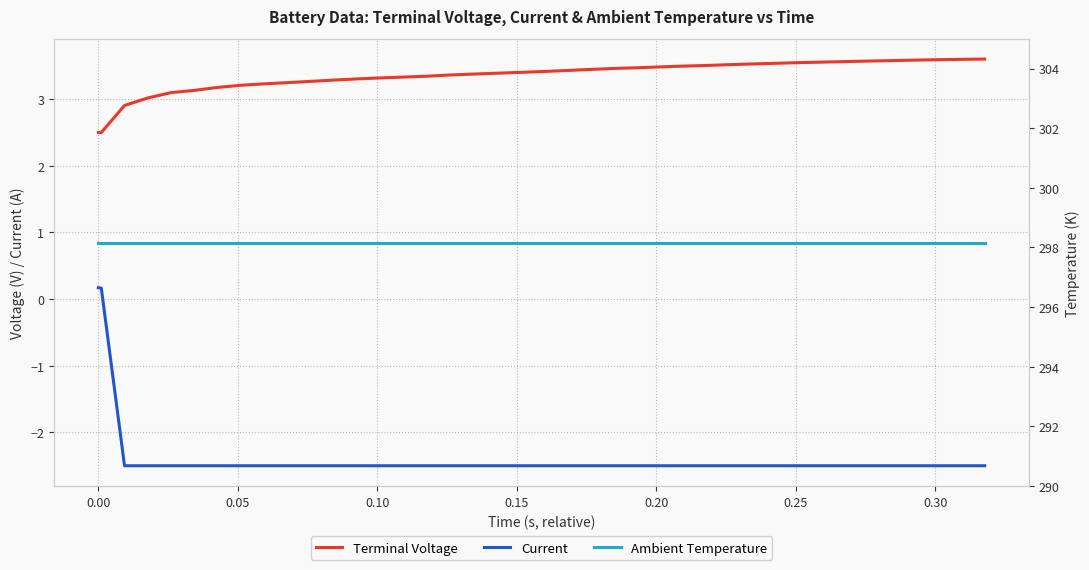

What is the greatest value displayed?

298.1